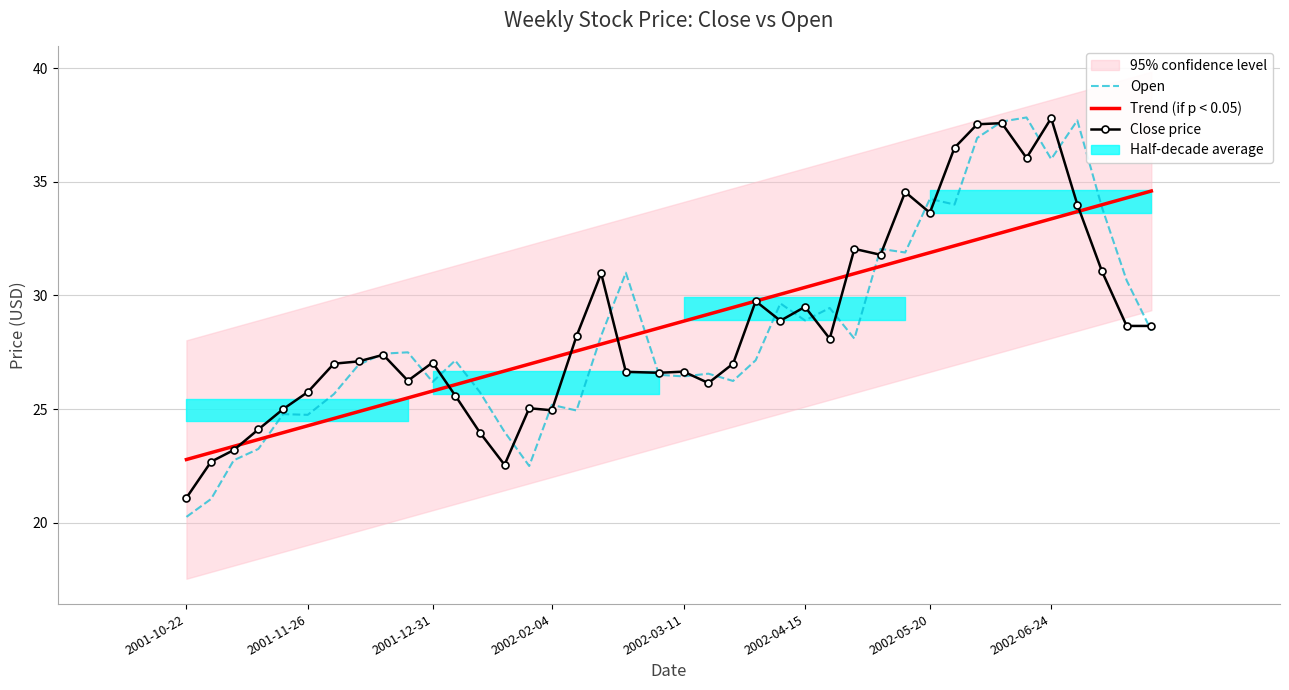

What is the difference between the maximum and minimum values in the Close price series?

16.7